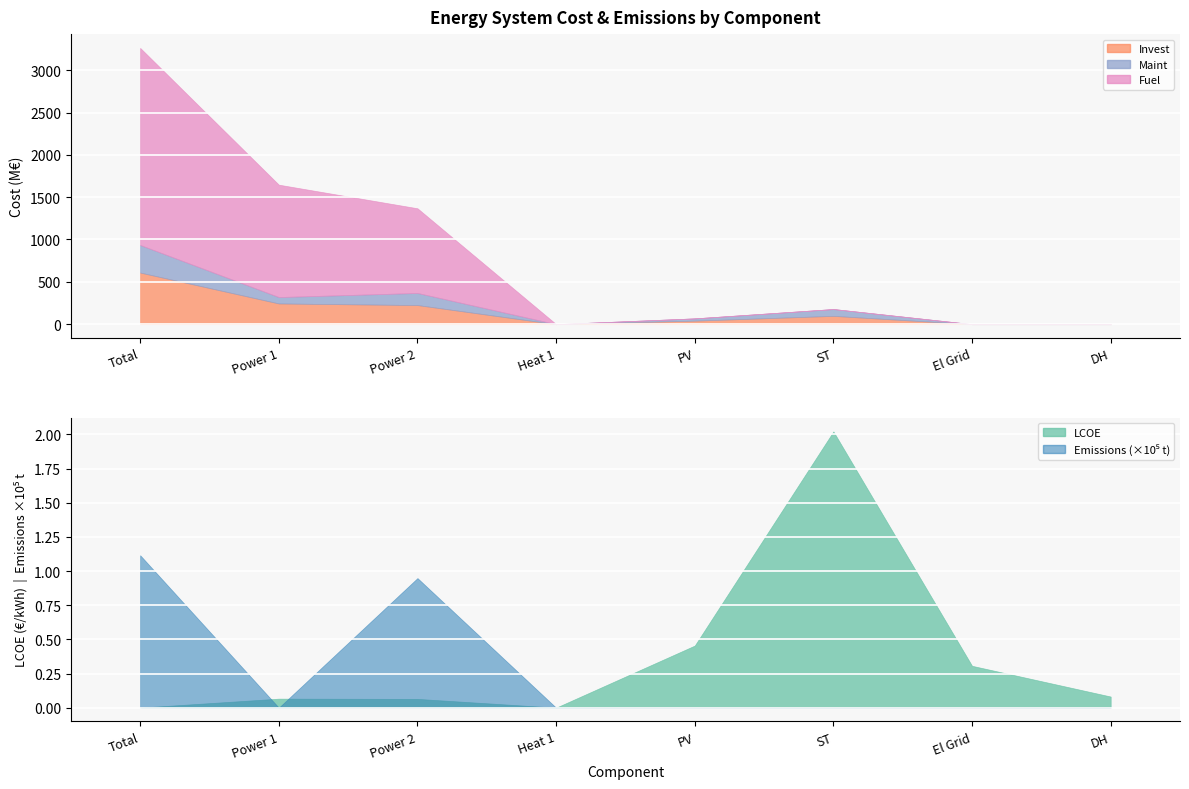

Where is Emissions nearest to the value 55796?

Power 2